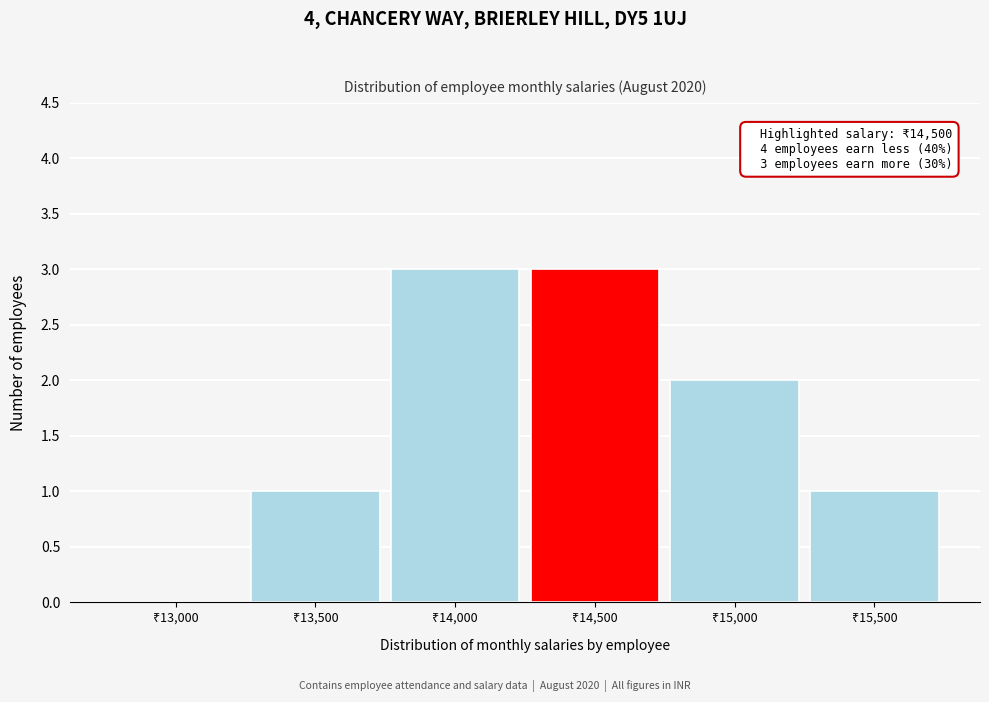

What is the greatest value displayed?

3